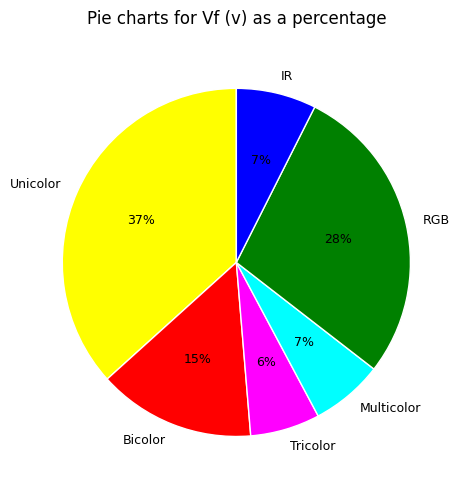

How many segments does this pie chart have?

6